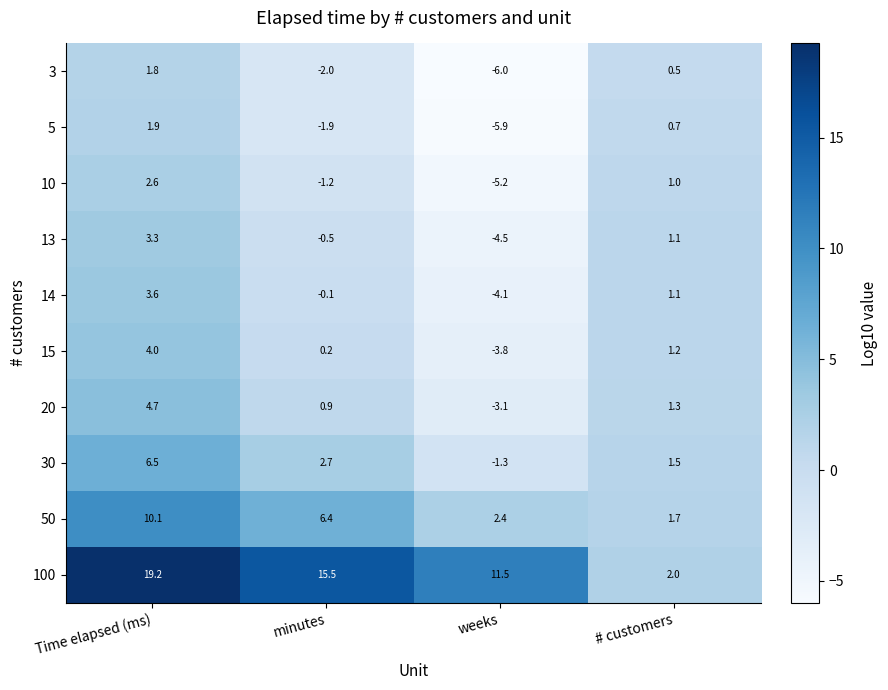

Which category has the highest value across all series?

Time elapsed (ms)